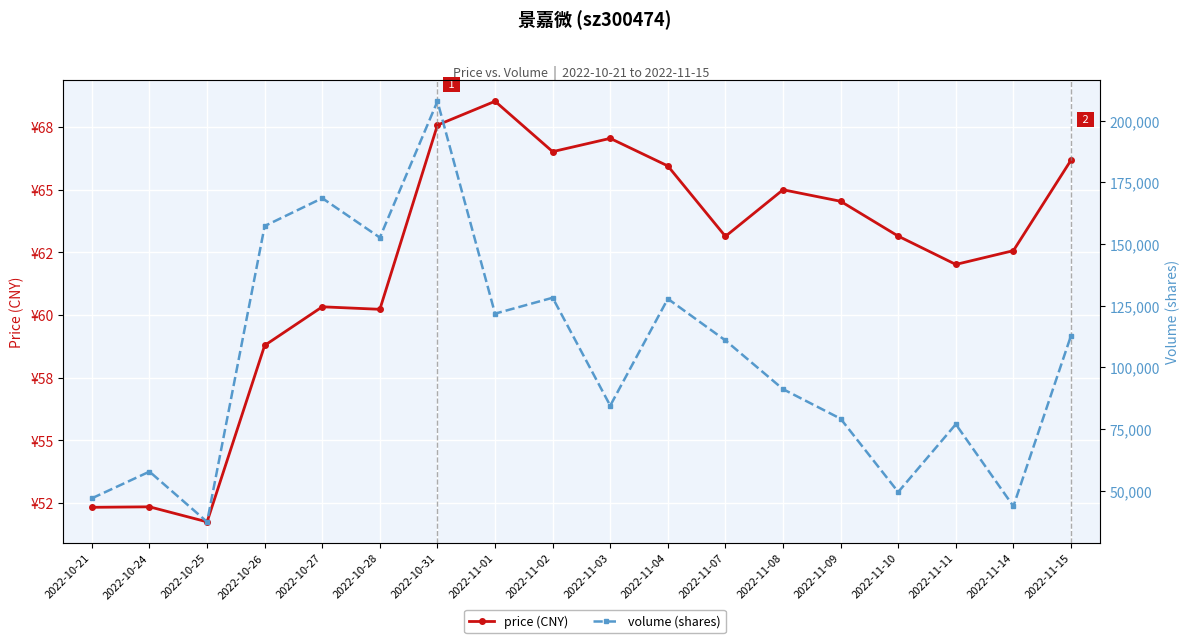

Reading left to right, extract all data points from this chart.

price (CNY): 2022-10-21=52.3	2022-10-24=52.4	2022-10-25=51.8	2022-10-26=58.8	2022-10-27=60.3	2022-10-28=60.2	2022-10-31=67.6	2022-11-01=68.5	2022-11-02=66.5	2022-11-03=67.0	2022-11-04=66.0	2022-11-07=63.1	2022-11-08=65.0	2022-11-09=64.5	2022-11-10=63.1	2022-11-11=62.0	2022-11-14=62.6	2022-11-15=66.2
volume (shares): 2022-10-21=46924.0	2022-10-24=57740.0	2022-10-25=37373.0	2022-10-26=157280.0	2022-10-27=168572.0	2022-10-28=152606.0	2022-10-31=207846.0	2022-11-01=121763.0	2022-11-02=128211.0	2022-11-03=84478.0	2022-11-04=127779.0	2022-11-07=110912.0	2022-11-08=91165.0	2022-11-09=79179.0	2022-11-10=49466.0	2022-11-11=76941.0	2022-11-14=43700.0	2022-11-15=112807.0